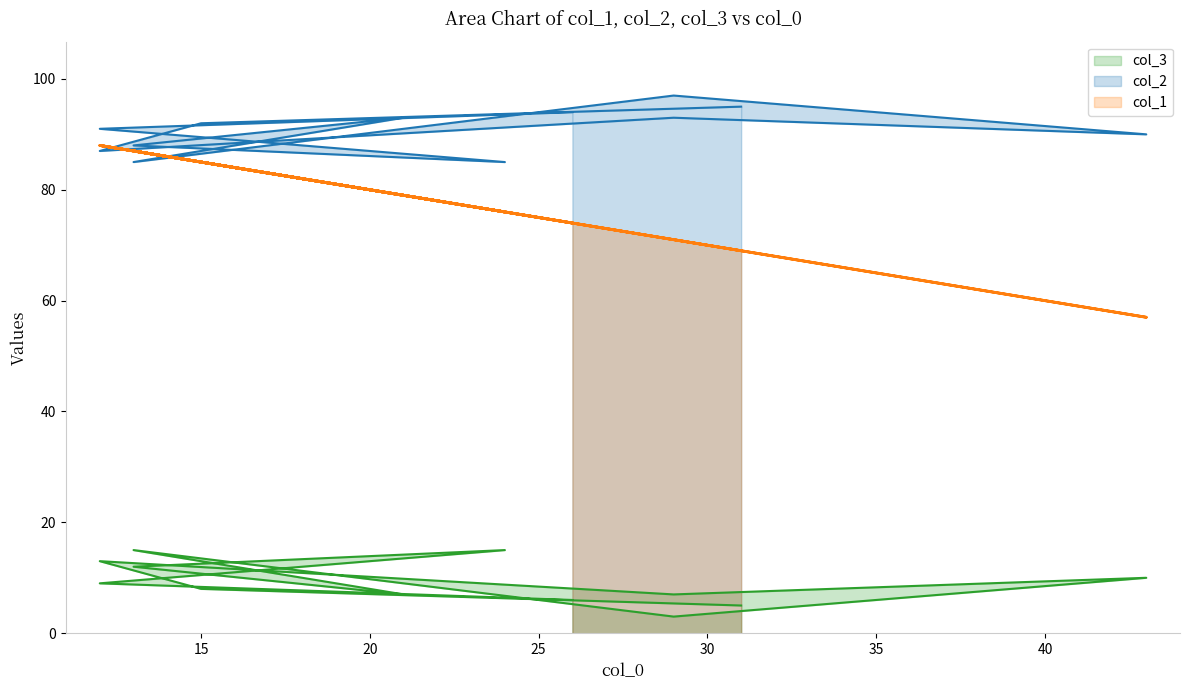

True or false: col_2 and col_3 cross at least once.

False